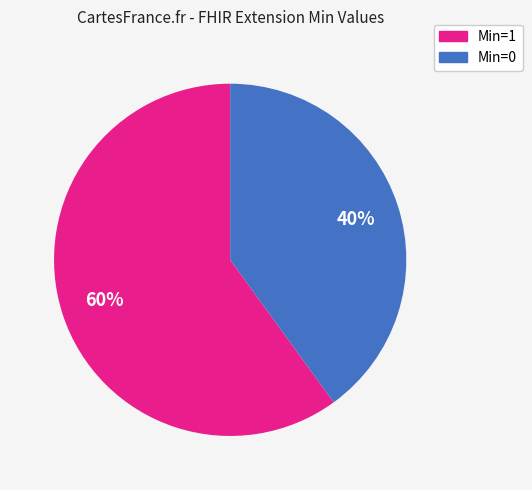

Is there a majority slice in this chart?

Yes